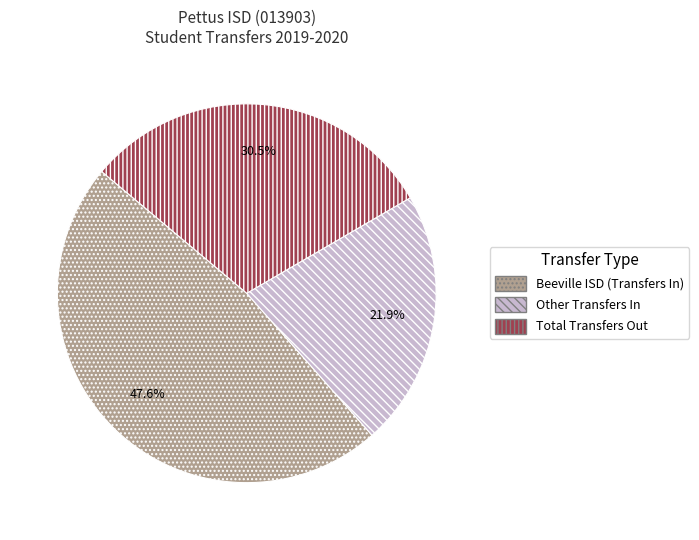

To the nearest percent, what is the difference between the largest and smallest slice percentages?

26%